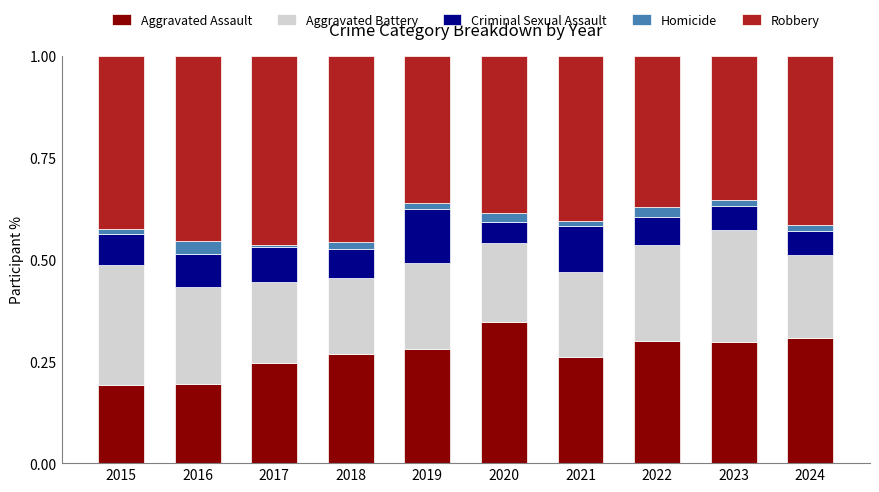

At which label does Aggravated Assault reach its peak?

2020